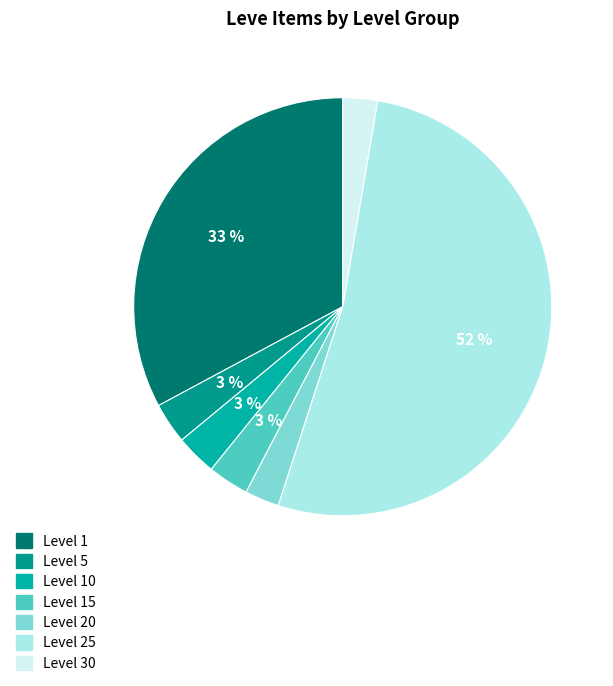

Which has a higher value, Level 1 or Level 5?

Level 1